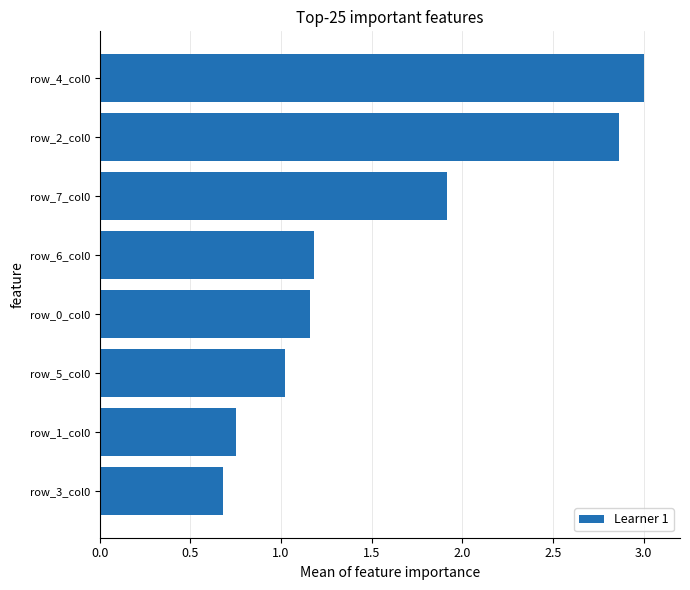

What is the change in value from row_3_col0 to row_7_col0?

+1.2